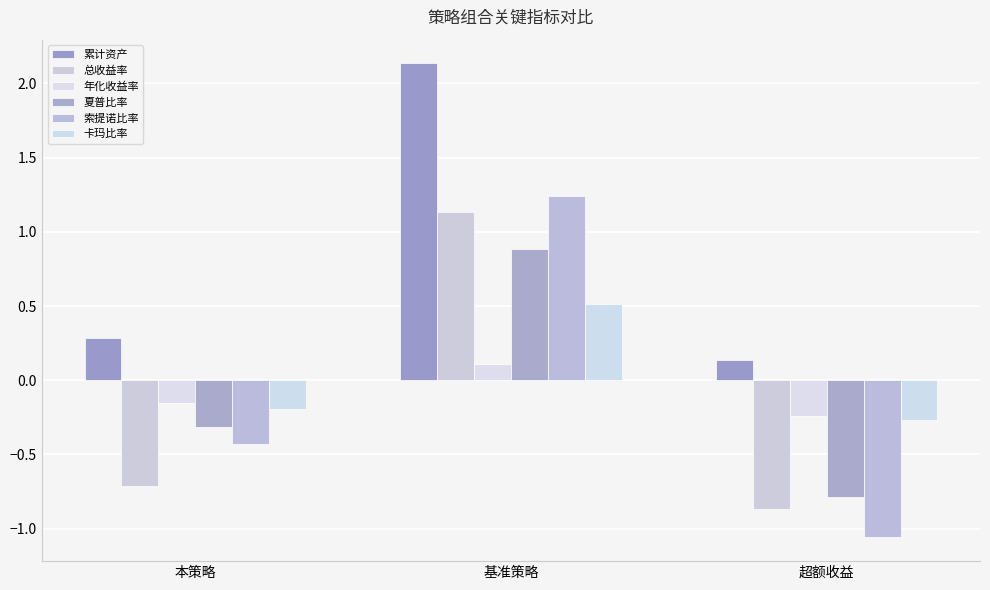

At which label is 总收益率 closest to 0?

本策略